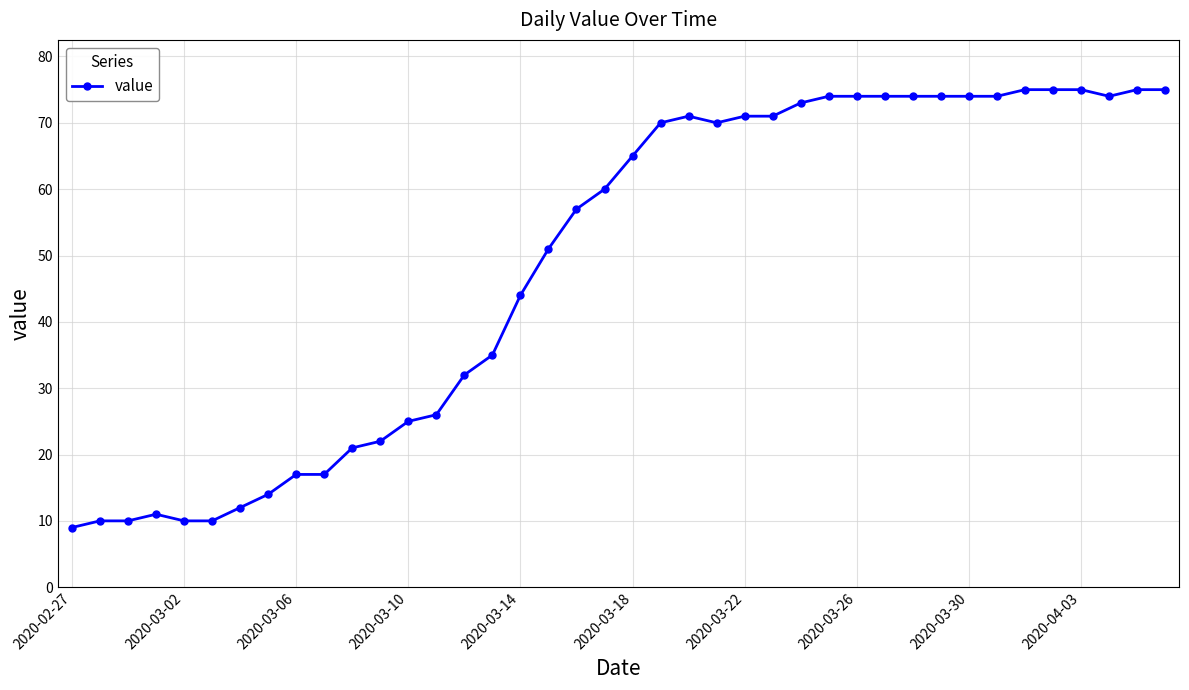

What is the sum of all values?

1951